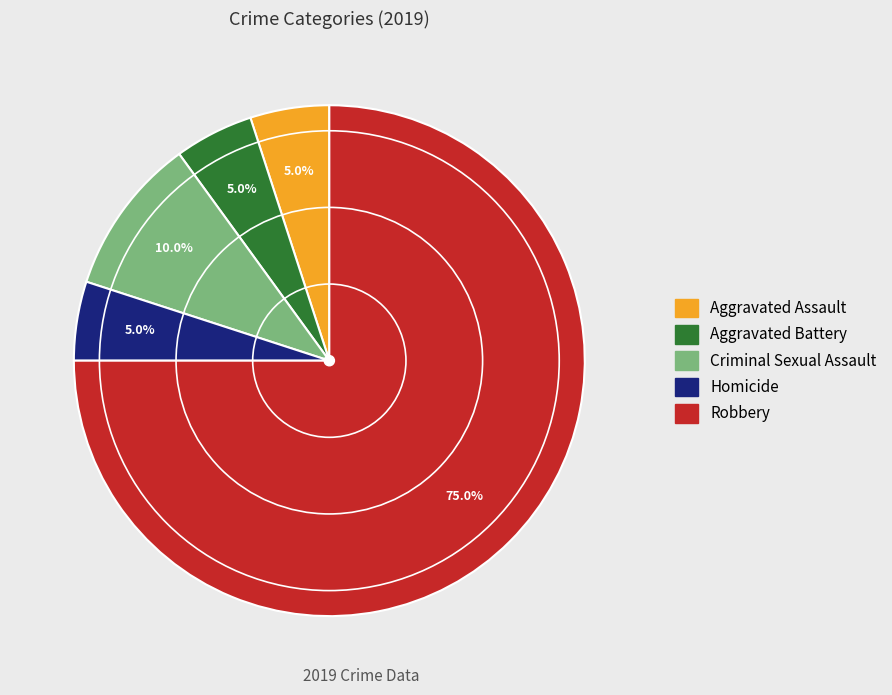

Between Robbery and Criminal Sexual Assault, which is larger?

Robbery